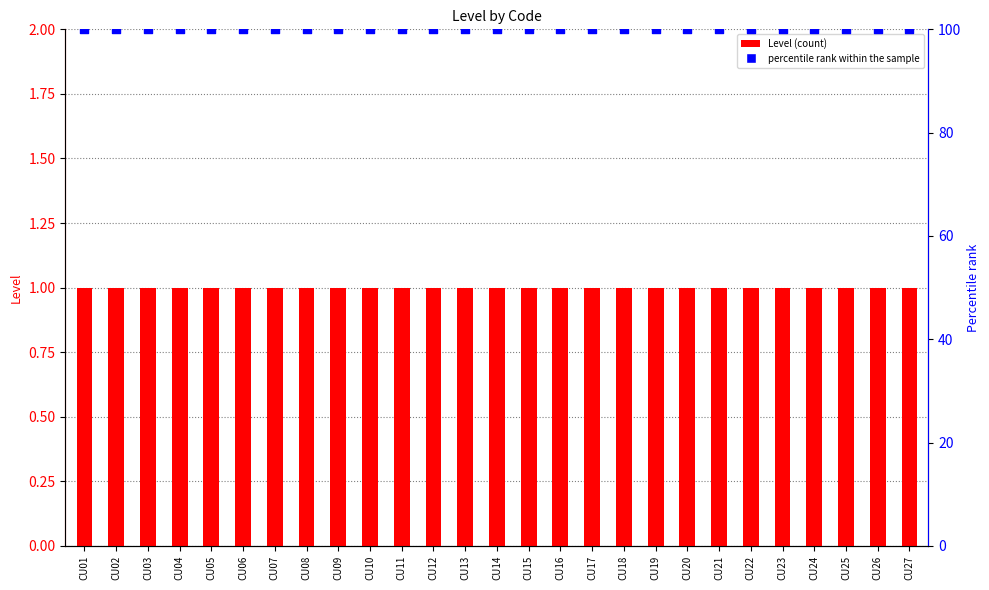

Which series contains the lowest Y value?

Level (count)